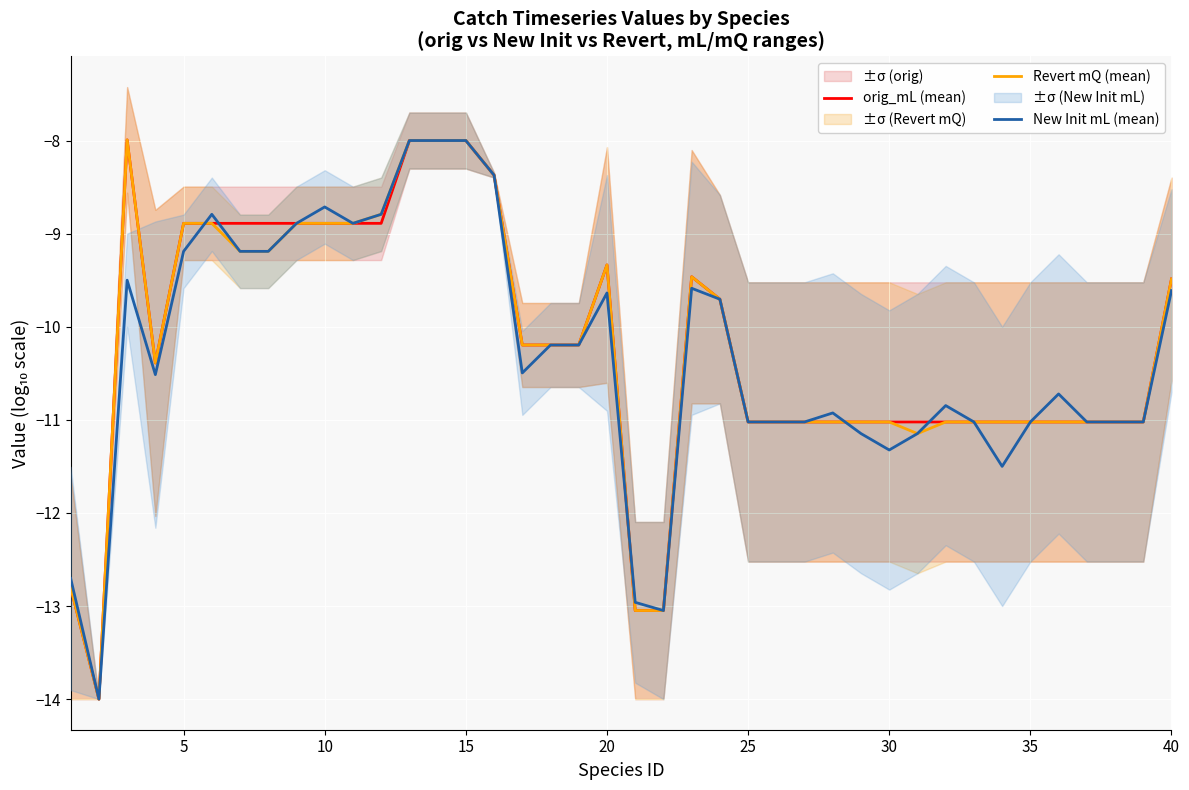

What is the lowest value of the New Init mL (mean) series?

-14.0